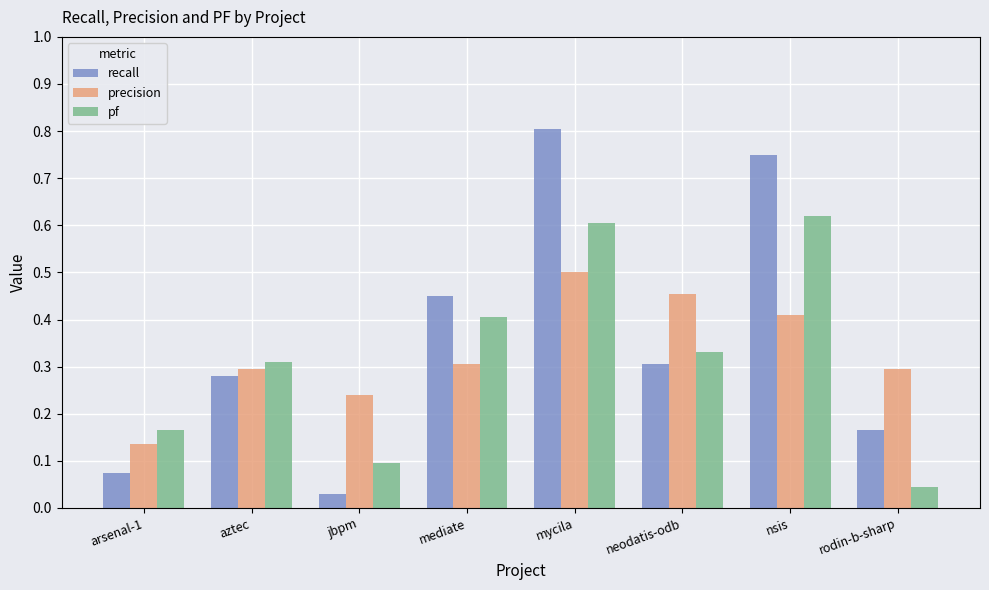

Between arsenal-1 and aztec, which series saw the biggest shift?

recall